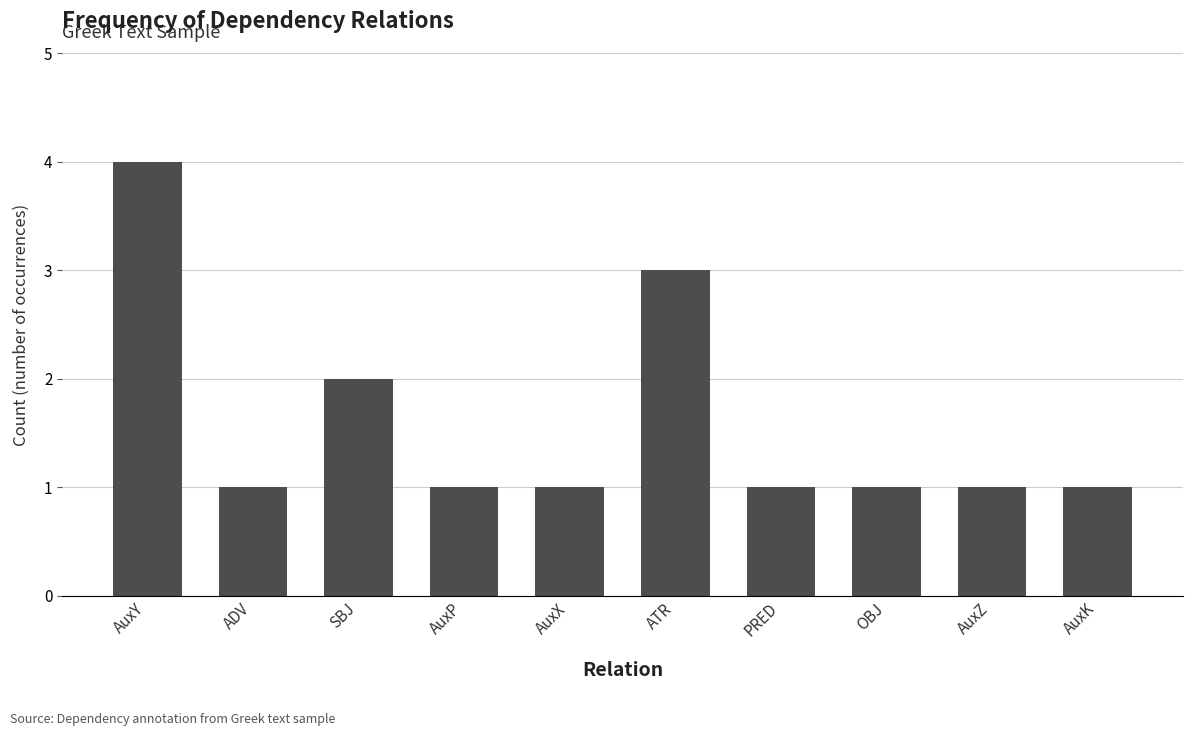

At which label is the value closest to 2?

SBJ